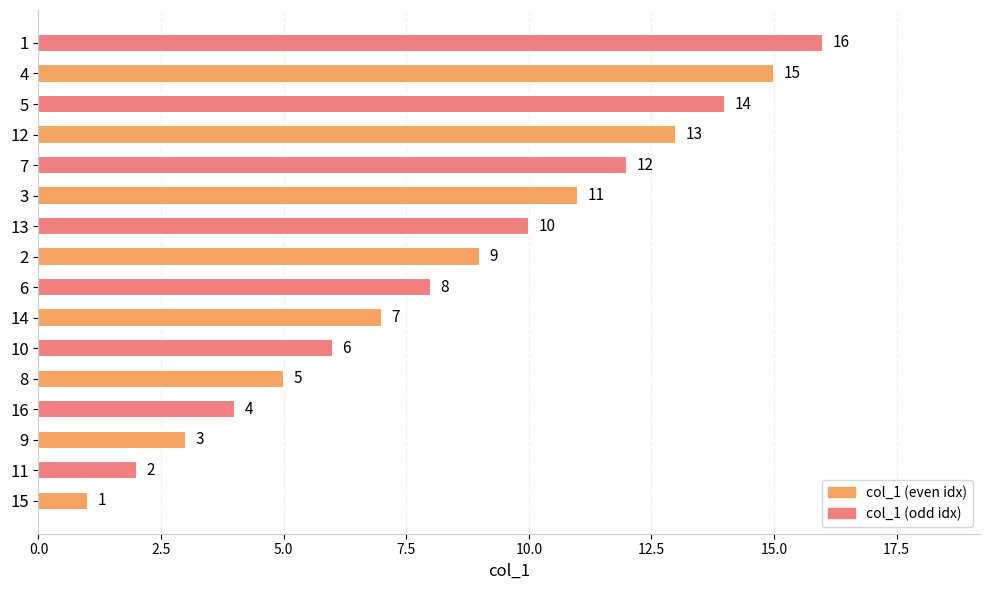

Rank the categories by value from highest to lowest.

1, 4, 5, 12, 7, 3, 13, 2, 6, 14, 10, 8, 16, 9, 11, 15